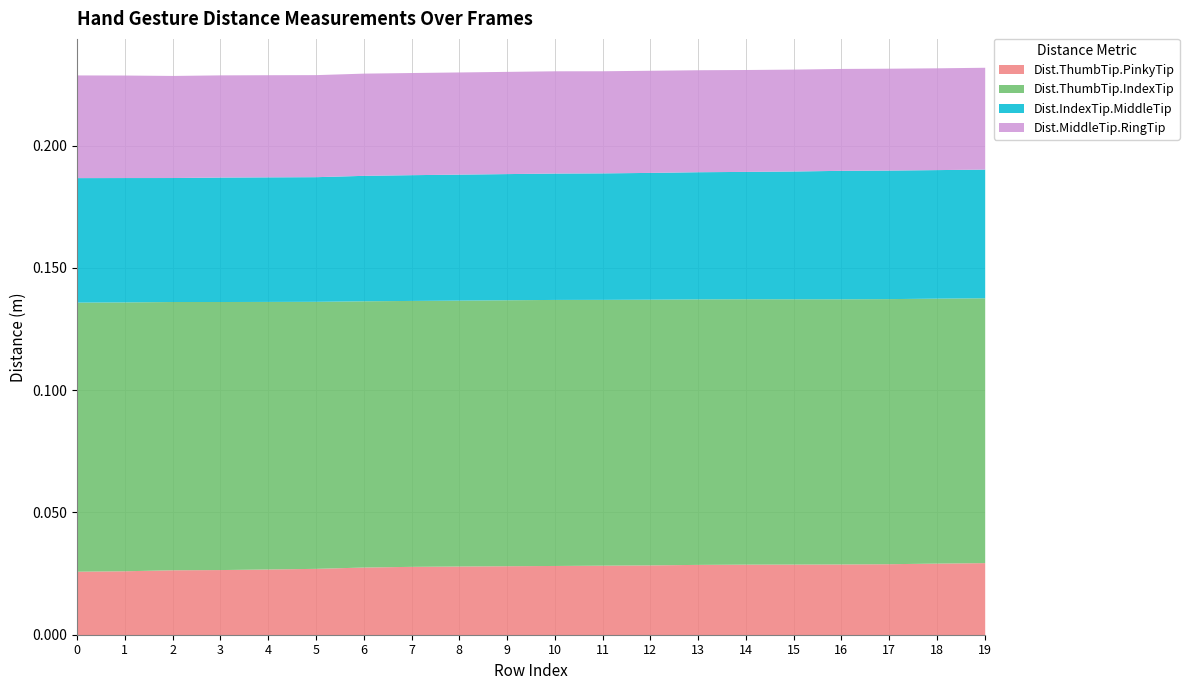

True or false: Dist.IndexTip.MiddleTip has a value of 0.0 at 3.

False